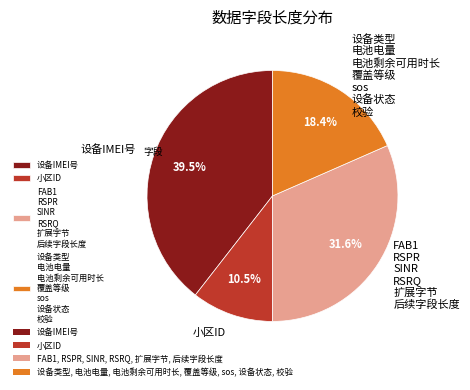

Count the number of slices in the pie.

4